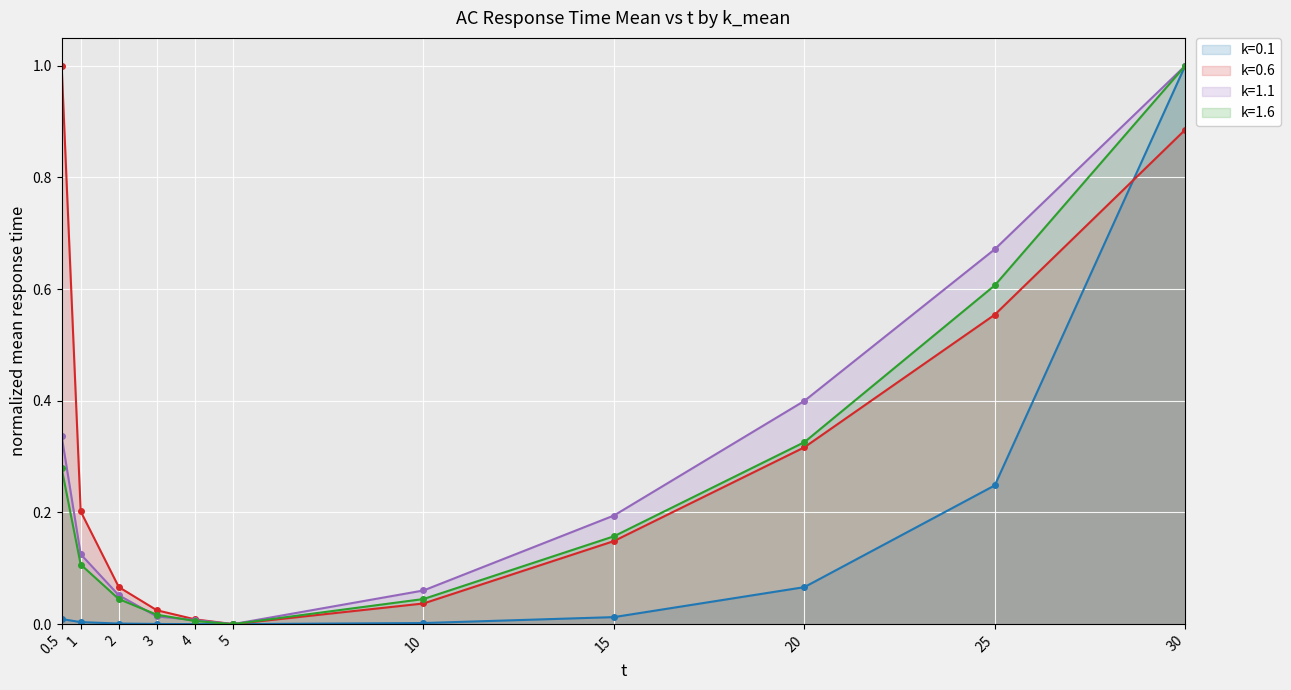

Where do k=1.6 and k=1.1 first cross each other?

2 and 3